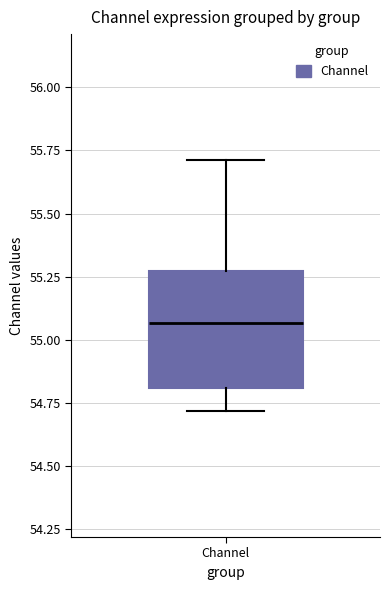

Read this box plot against the y-axis: the position of the median line, the range covered by the box, and the ends of both whiskers. The values are not printed on the chart, so give them approximately, as read against the axis.

median 55.05, box 54.80 to 55.25, whiskers 54.70 to 55.70